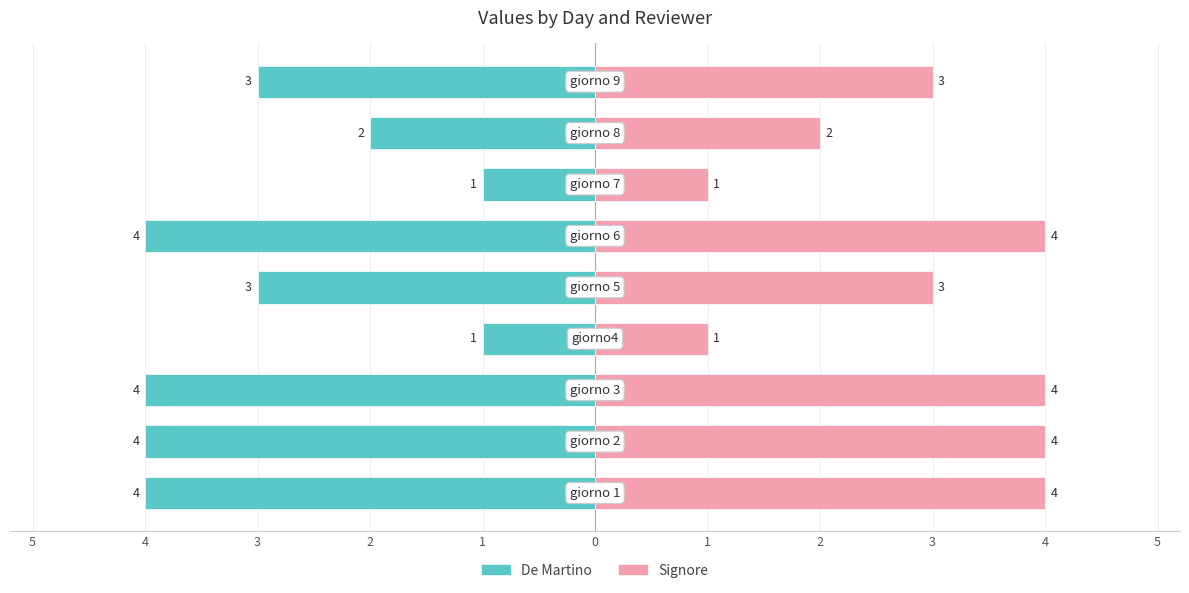

Read the Signore value at 3.

4